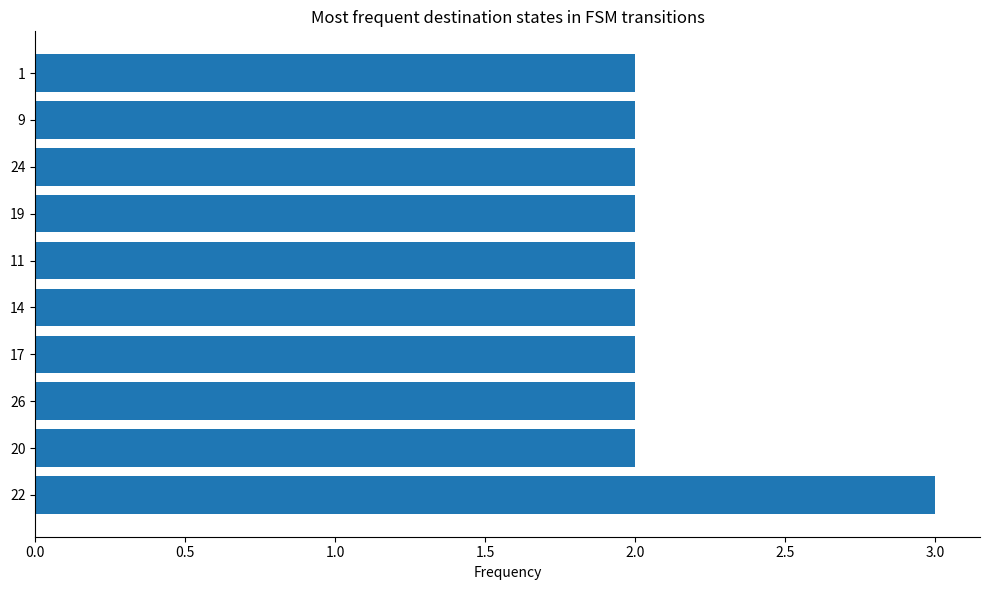

What value does the data have at 22?

3